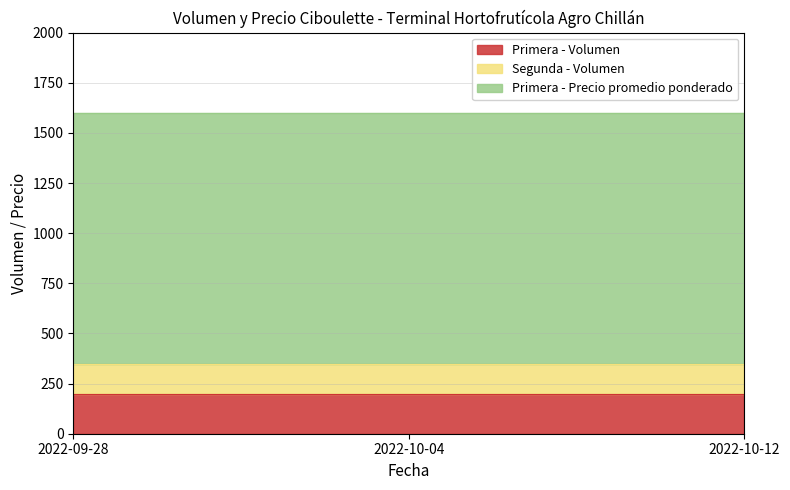

What is the approximate value of Segunda - Volumen at 2022-10-04?

150